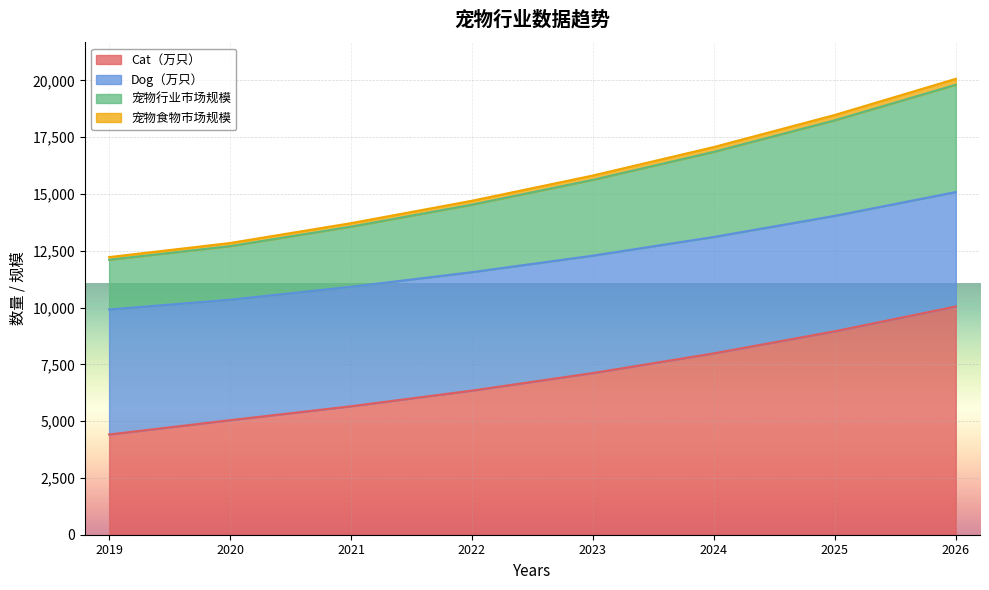

True or false: 宠物食物市场规模 and Cat（万只） cross at least once.

False